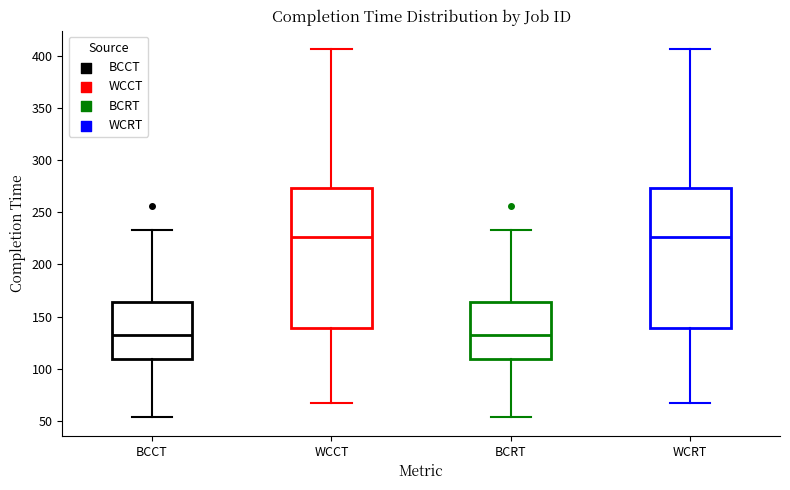

Reading left to right, transcribe this box plot: for each box, give where its median line is, the range the box spans, and where its two whiskers end, as read against the y-axis. The values are not printed on the chart, so give them approximately, as read against the axis.

BCCT: median 130, box 110 to 165, whiskers 55 to 235
WCCT: median 225, box 140 to 275, whiskers 65 to 405
BCRT: median 130, box 110 to 165, whiskers 55 to 235
WCRT: median 225, box 140 to 275, whiskers 65 to 405